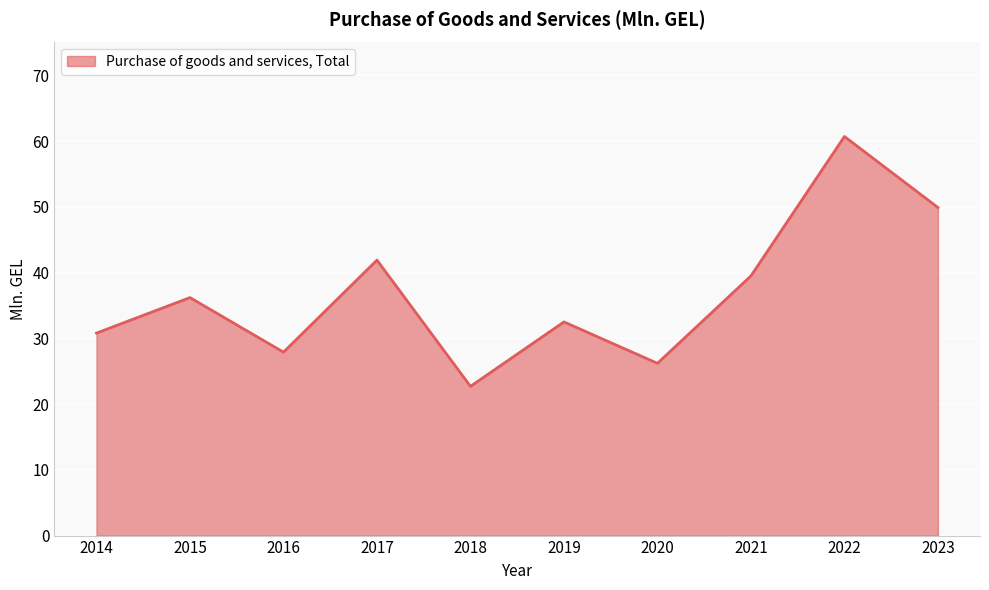

Which label corresponds to the largest value in the chart?

2022